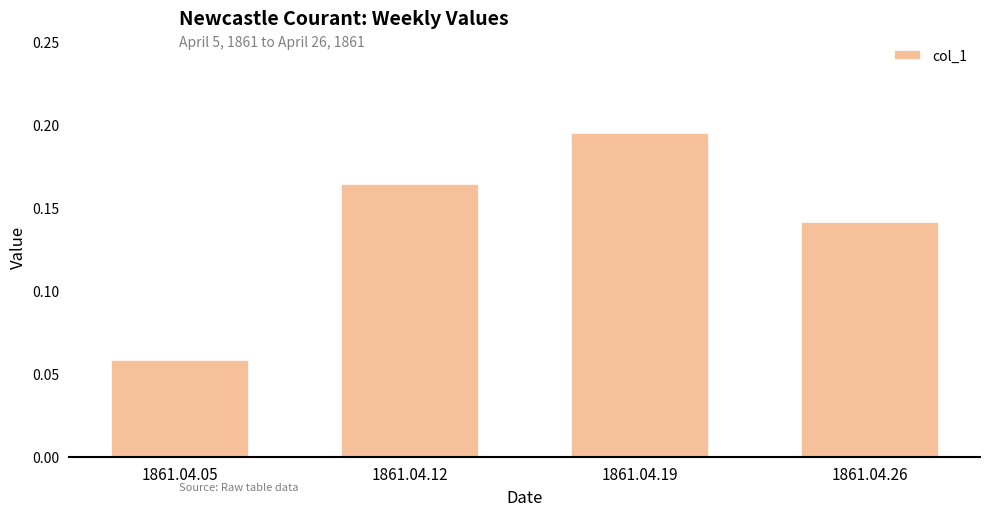

How many values are between 0 and 1?

4